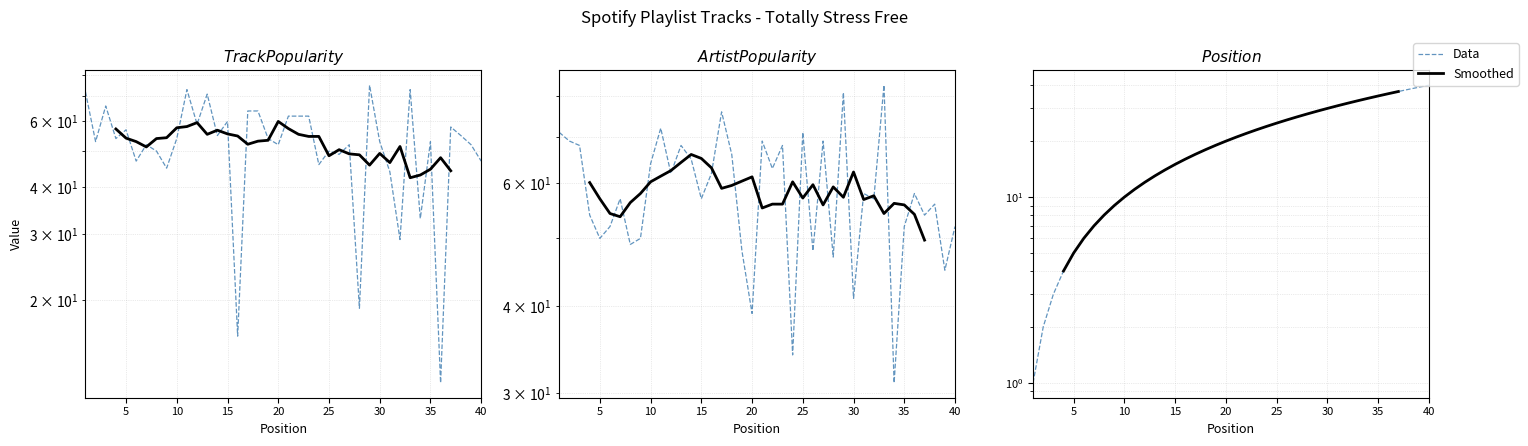

What is the average value of the Track Popularity series?

53